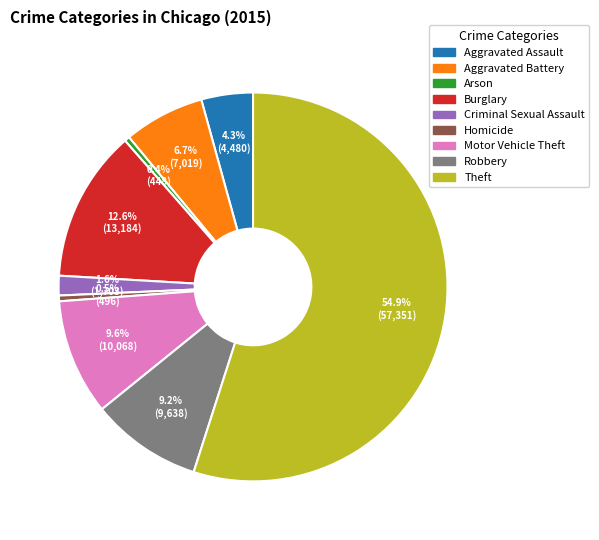

Is there any slice that represents more than half of the pie?

Yes